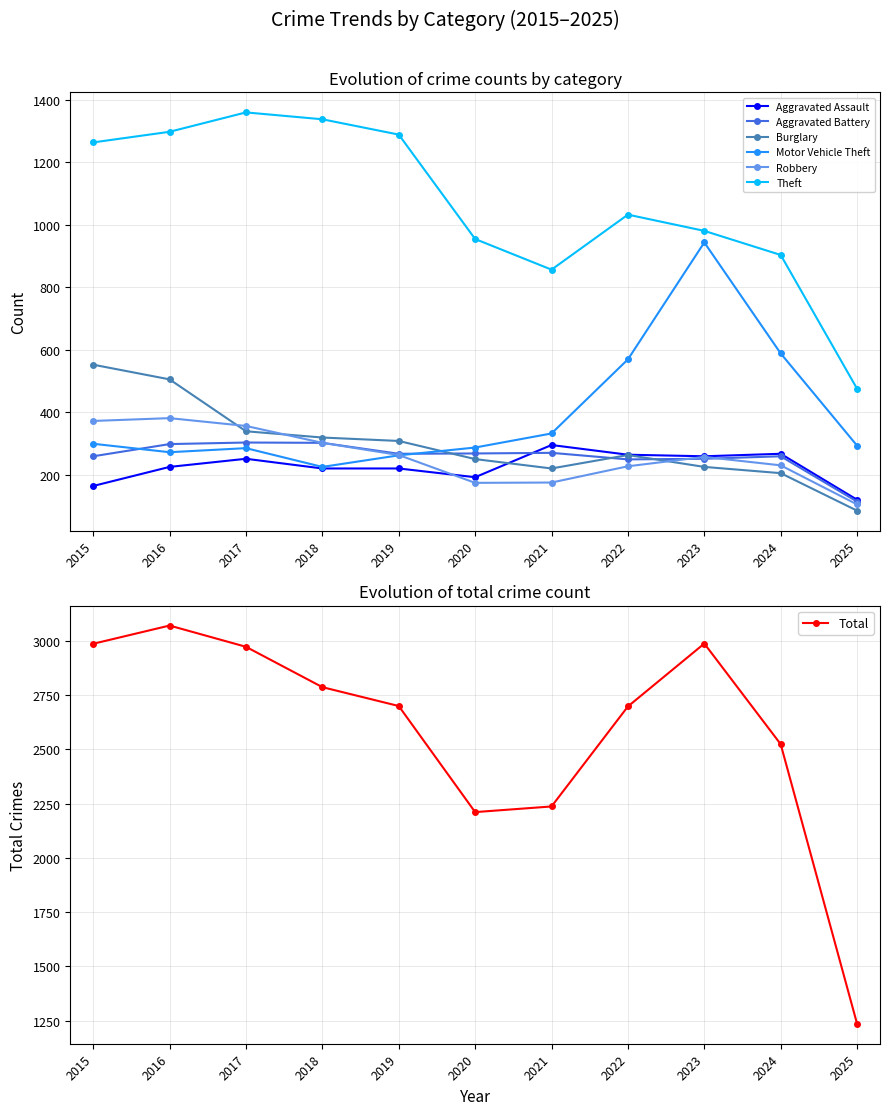

True or false: Aggravated Assault and Motor Vehicle Theft intersect in this chart.

False